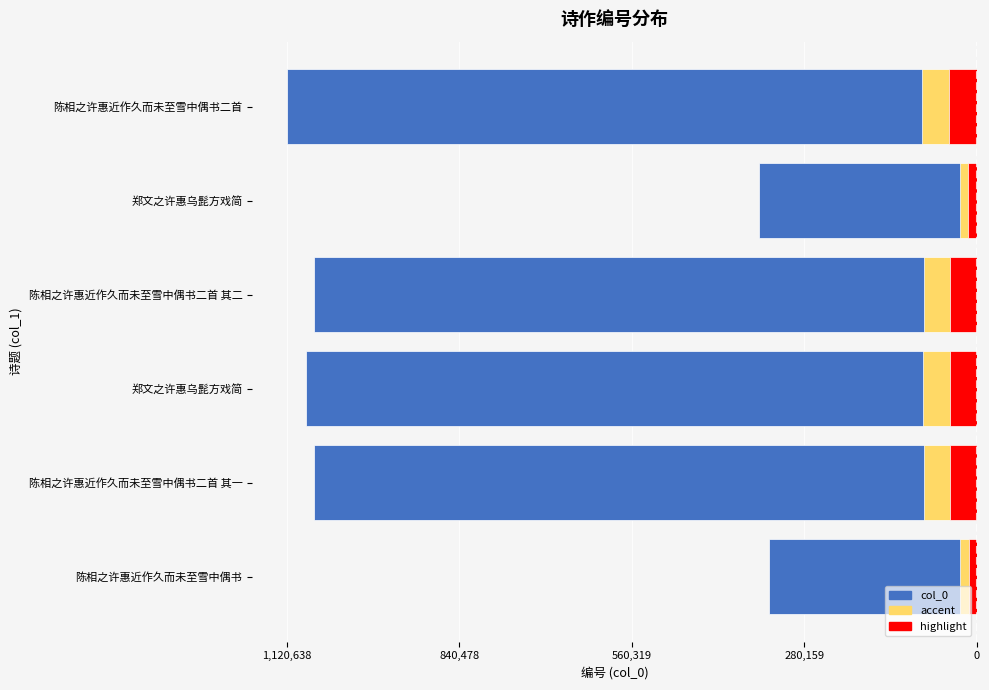

Which has a higher value, 陈相之许惠近作久而未至雪中偶书 or 郑文之许惠乌髭方戏简?

陈相之许惠近作久而未至雪中偶书